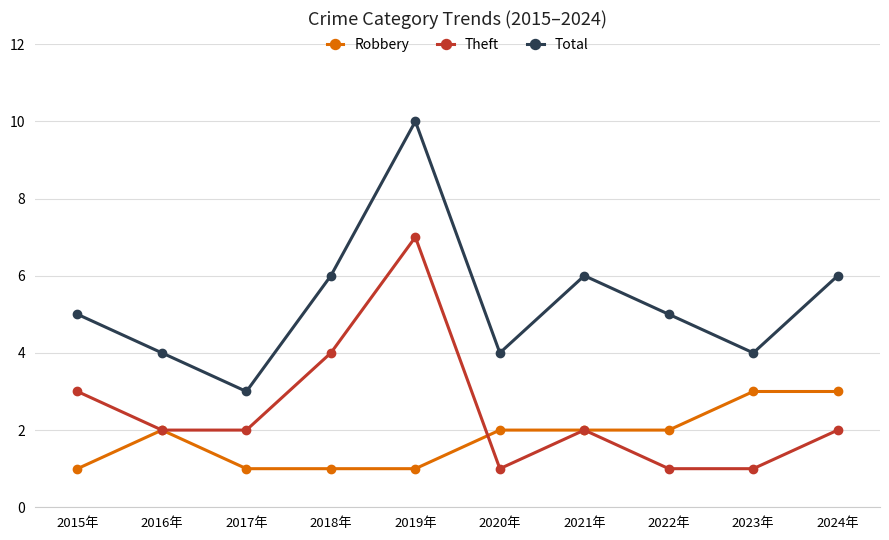

True or false: Total and Theft intersect in this chart.

False